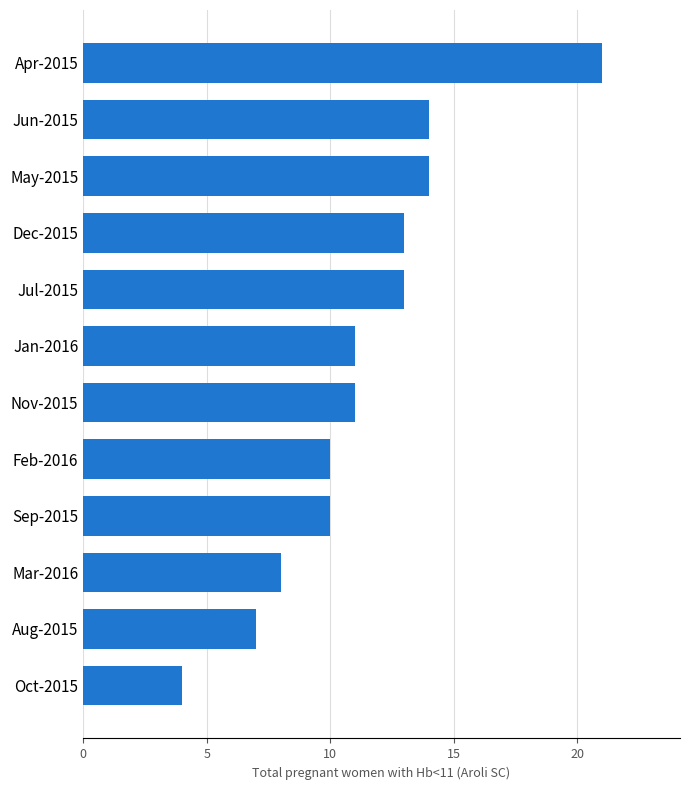

What value does the data have at Dec-2015?

13